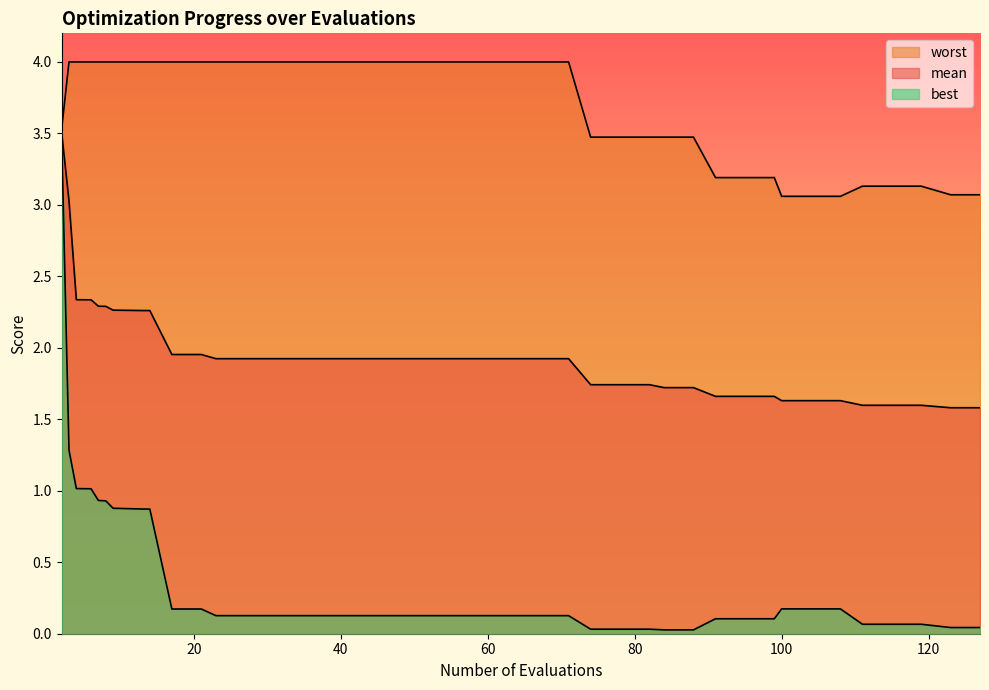

Count the number of categories in the chart.

40